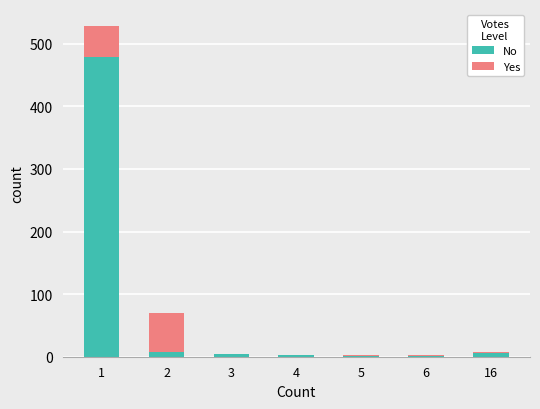

What is the maximum value for No?

479